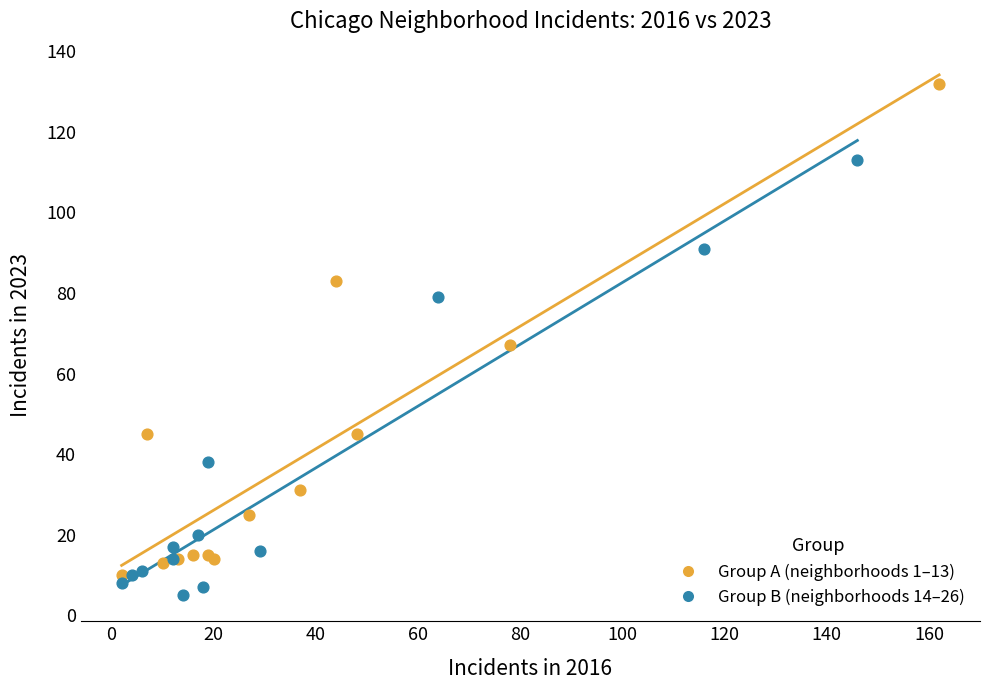

Which series contains the lowest Y value?

Group B (neighborhoods 14–26)